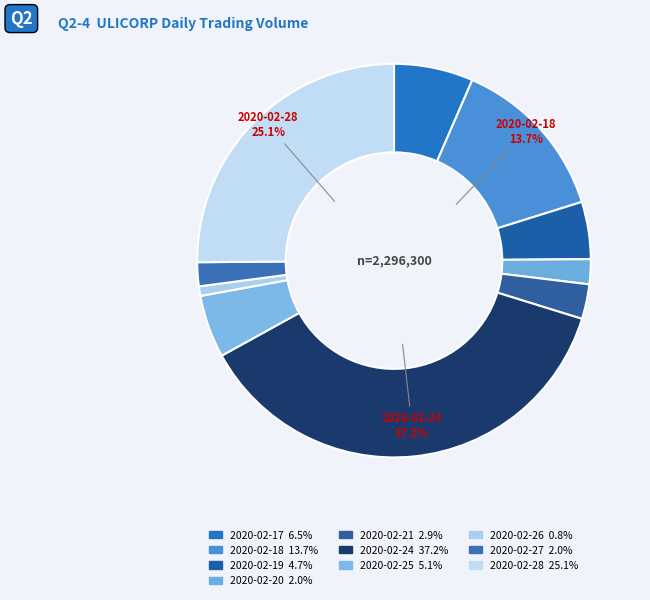

Rank the categories by value from lowest to highest.

2020-02-26, 2020-02-27, 2020-02-20, 2020-02-21, 2020-02-19, 2020-02-25, 2020-02-17, 2020-02-18, 2020-02-28, 2020-02-24